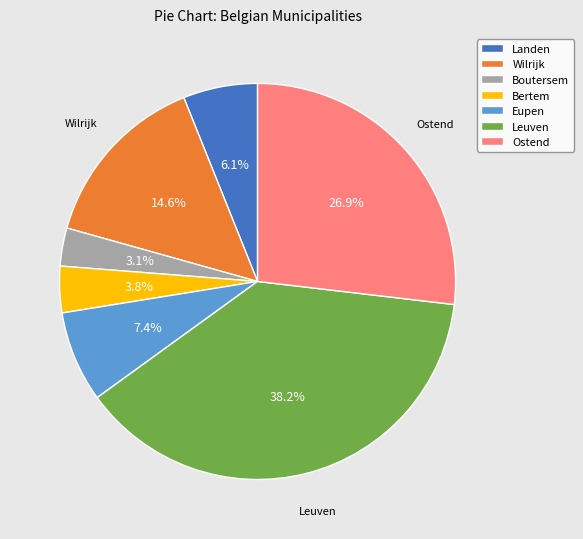

Rank the categories by value from highest to lowest.

Leuven, Ostend, Wilrijk, Eupen, Landen, Bertem, Boutersem